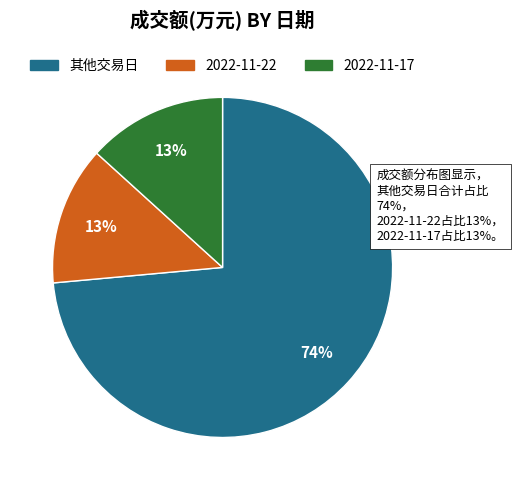

To the nearest percent, what is the average slice percentage?

33%